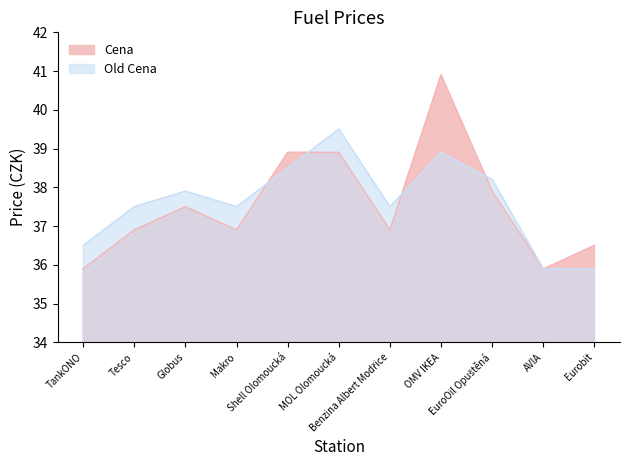

Reading left to right, transcribe all the data shown in this chart.

Cena: 35.9	36.9	37.5	36.9	38.9	38.9	36.9	40.9	37.9	35.9	36.5
Old Cena: 36.5	37.5	37.9	37.5	38.5	39.5	37.5	38.9	38.2	35.9	35.9